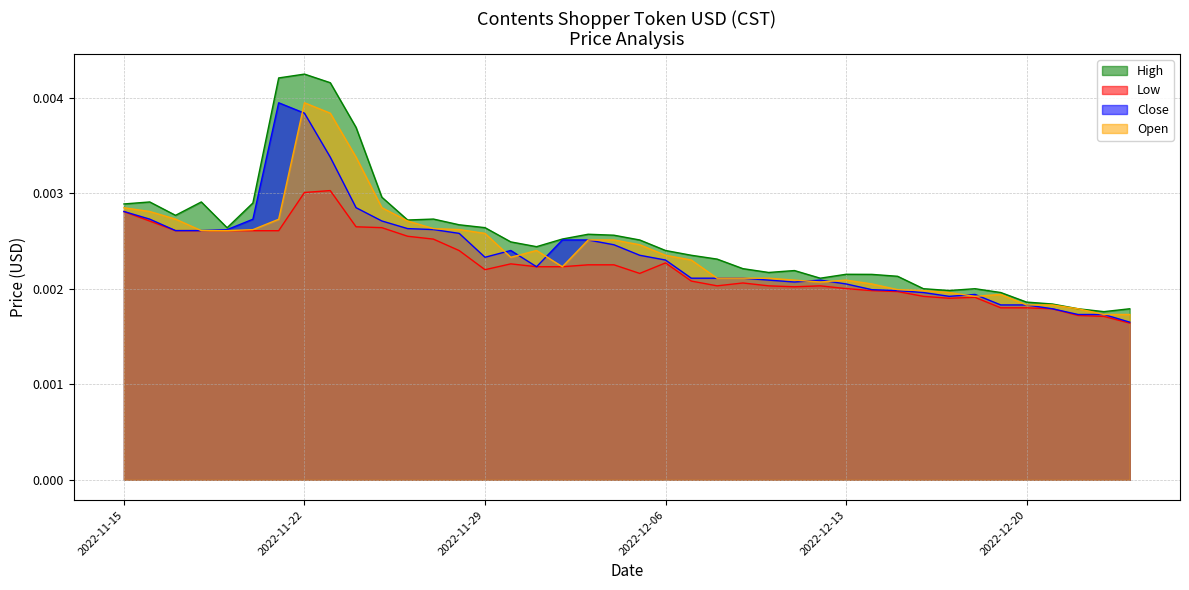

At how many categories does at least one series exceed 0?

40